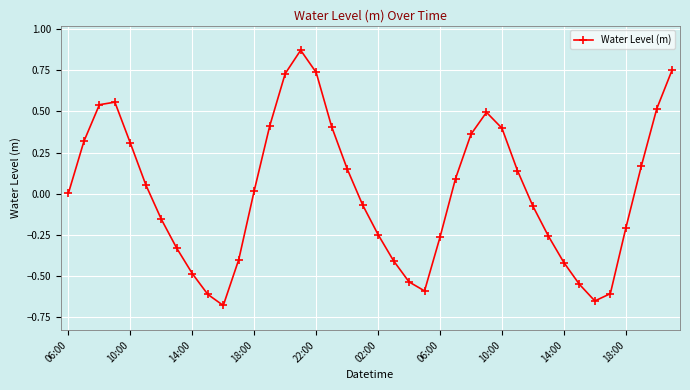

What is the difference between the maximum and minimum values?

1.6